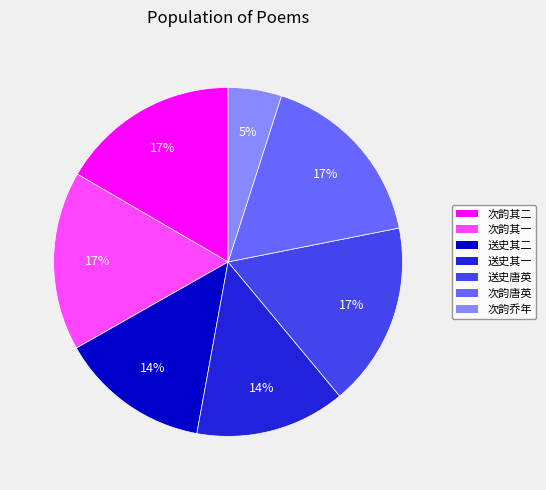

Is there any slice that represents more than half of the pie?

No